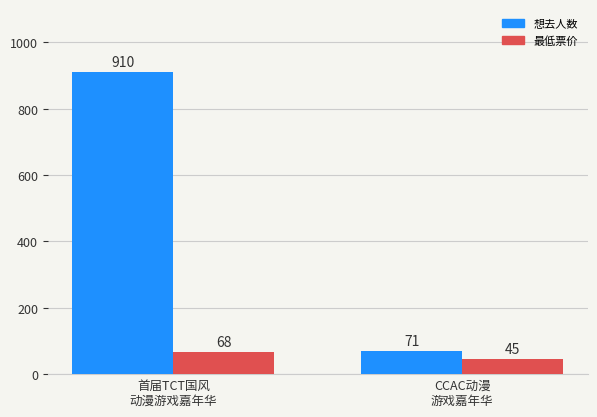

What is the minimum value for 想去人数?

71